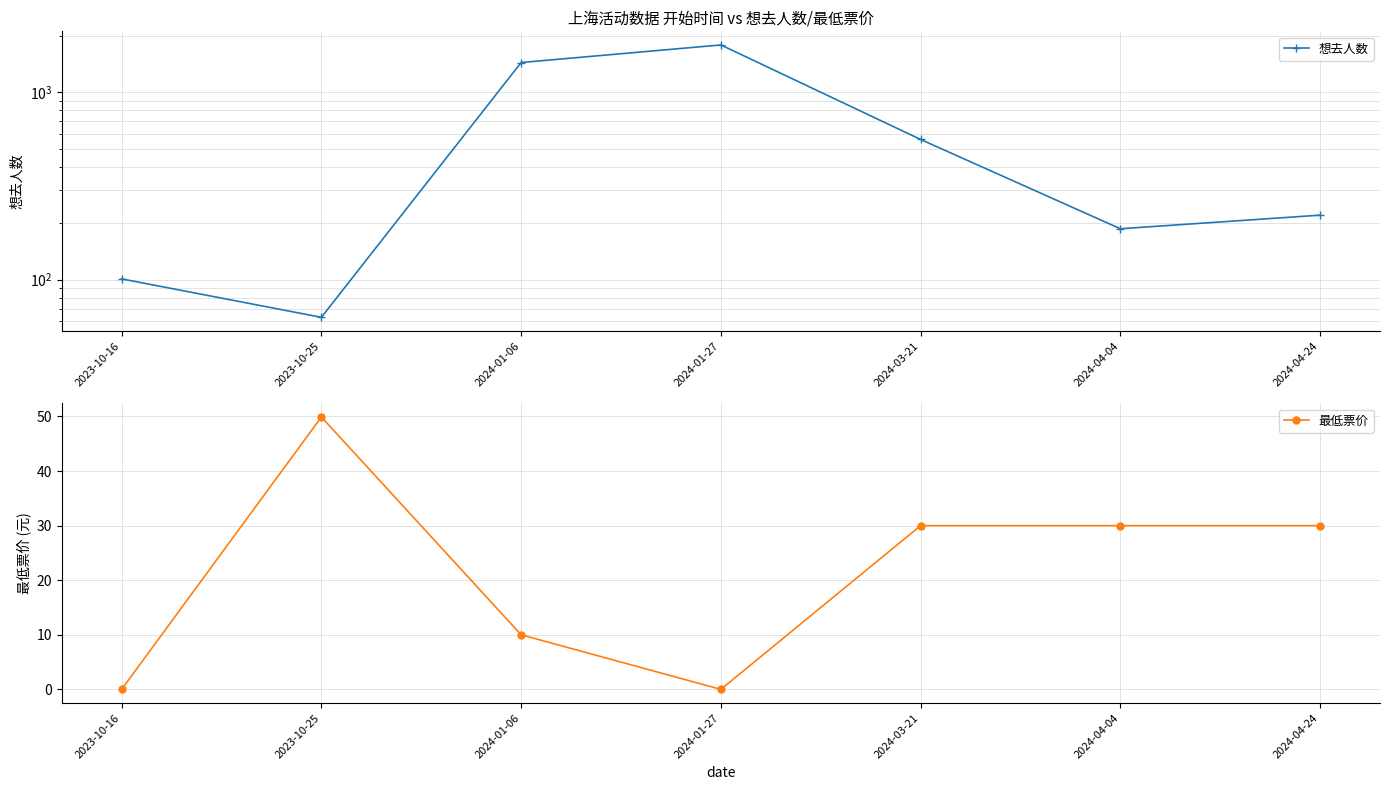

What is the total value across all series at 2024-03-21?

590.0